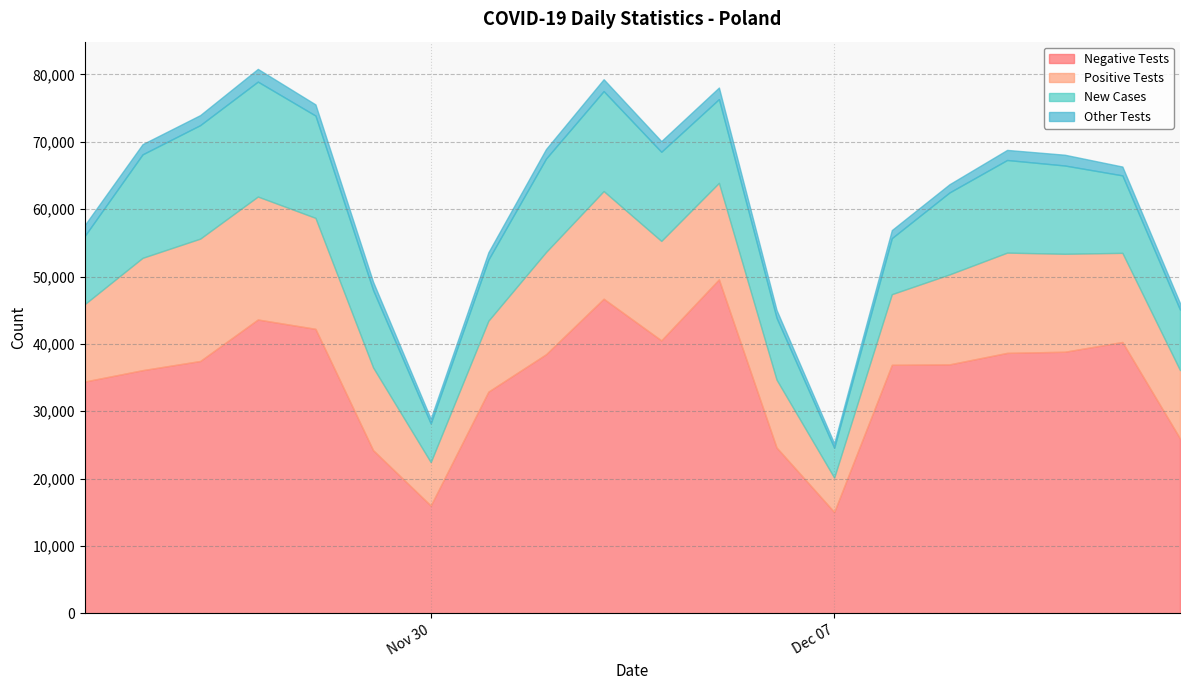

Does the chart have visible grid lines?

Yes